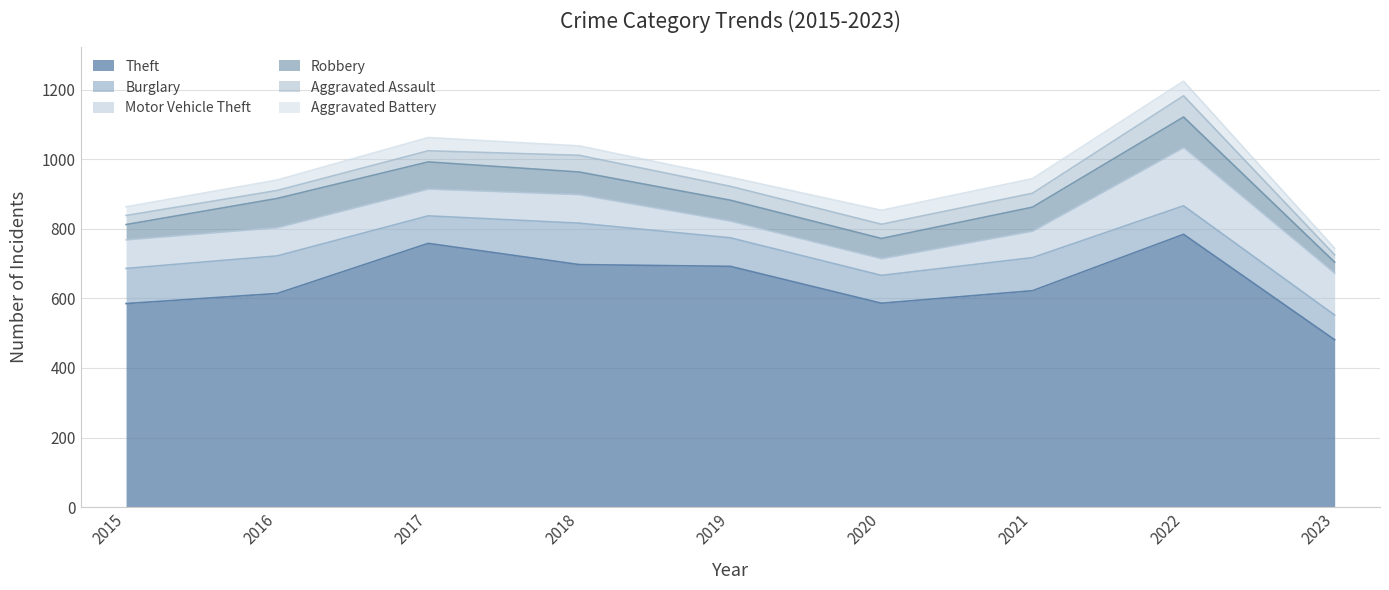

How many values in the Aggravated Battery series exceed 30?

4